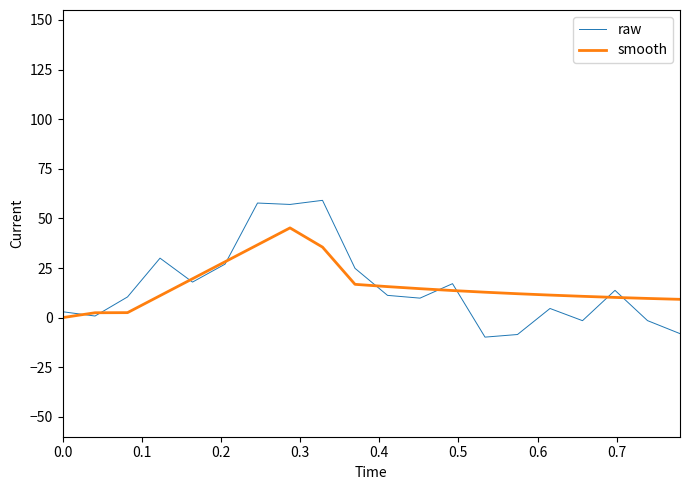

What is the highest value of the smooth series?

45.2